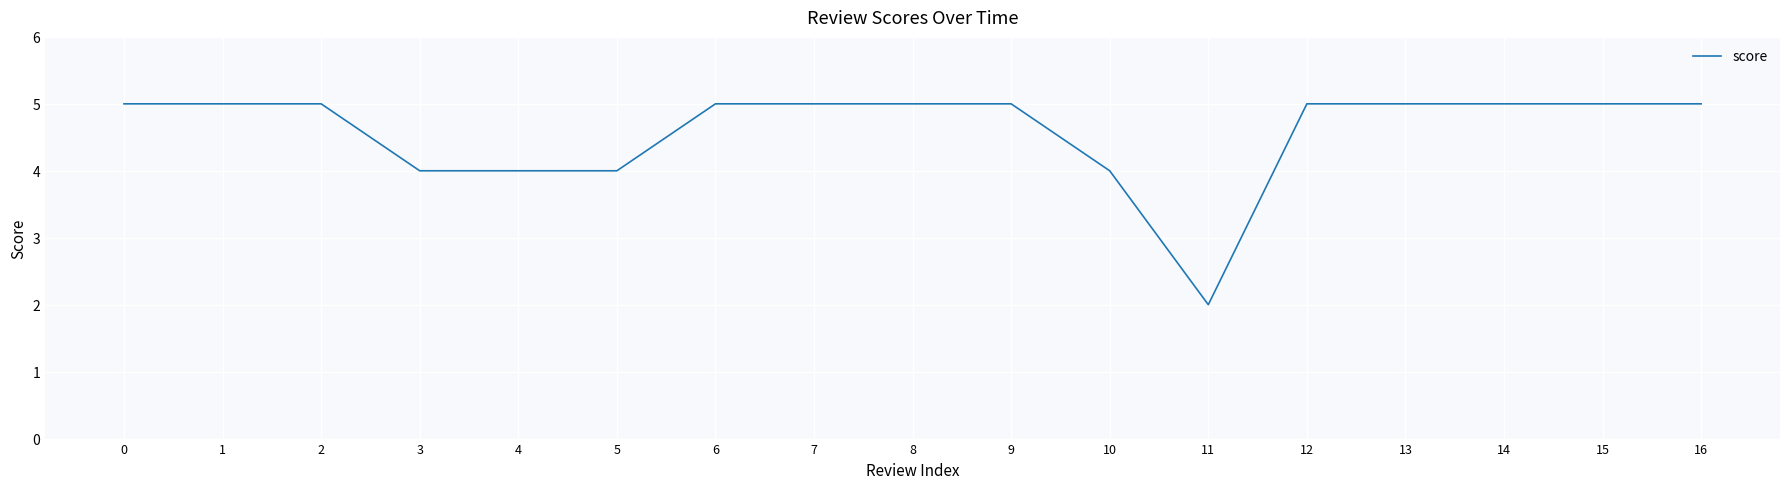

What is the difference between the maximum and minimum values?

3